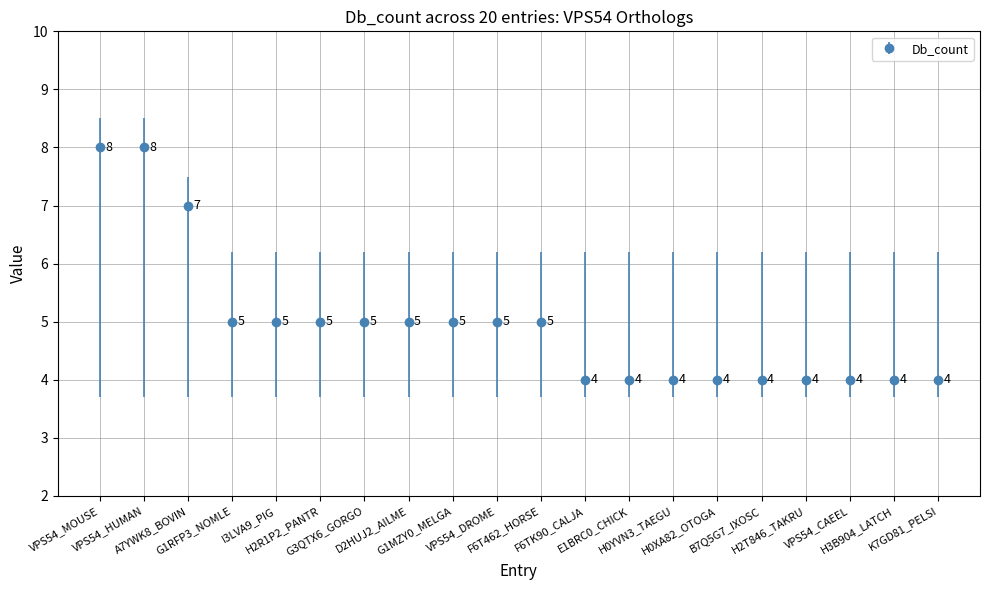

How many series are shown in this chart?

1